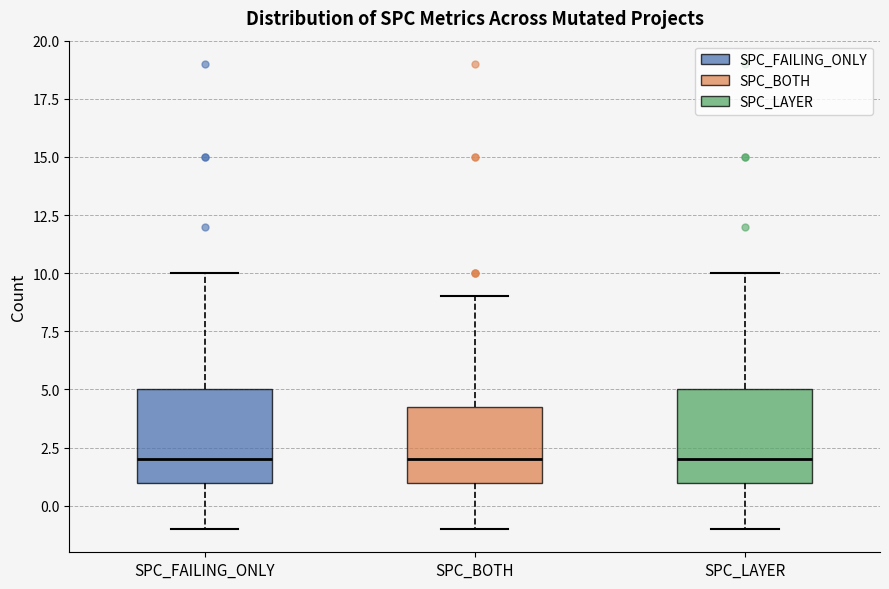

Reading left to right, transcribe this box plot: for each box, give where its median line is, the range the box spans, and where its two whiskers end, as read against the y-axis. The values are not printed on the chart, so give them approximately, as read against the axis.

SPC_FAILING_ONLY: median 2.0, box 1.0 to 5.0, whiskers -1.0 to 10.0
SPC_BOTH: median 2.0, box 1.0 to 4.5, whiskers -1.0 to 9.0
SPC_LAYER: median 2.0, box 1.0 to 5.0, whiskers -1.0 to 10.0